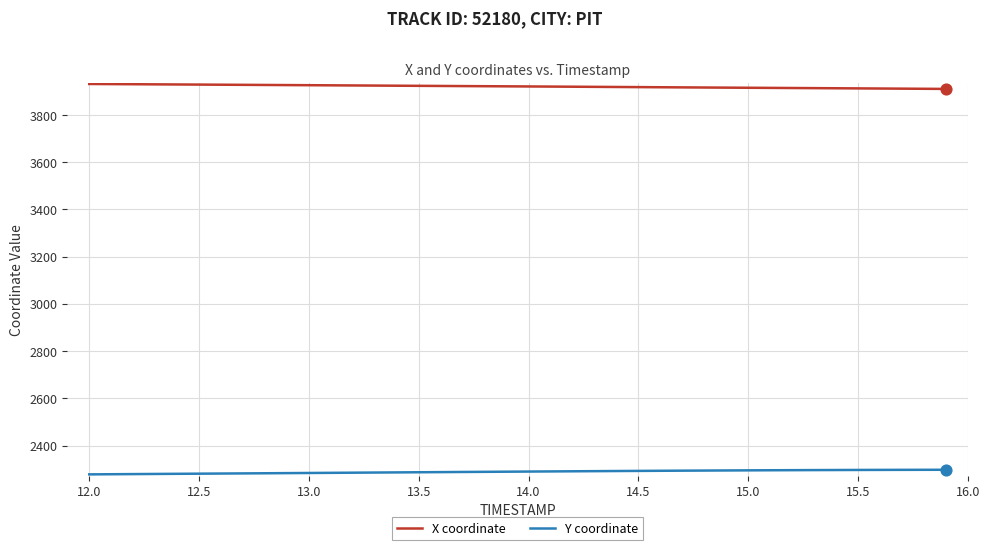

What are all the series names shown in the legend?

X coordinate, Y coordinate